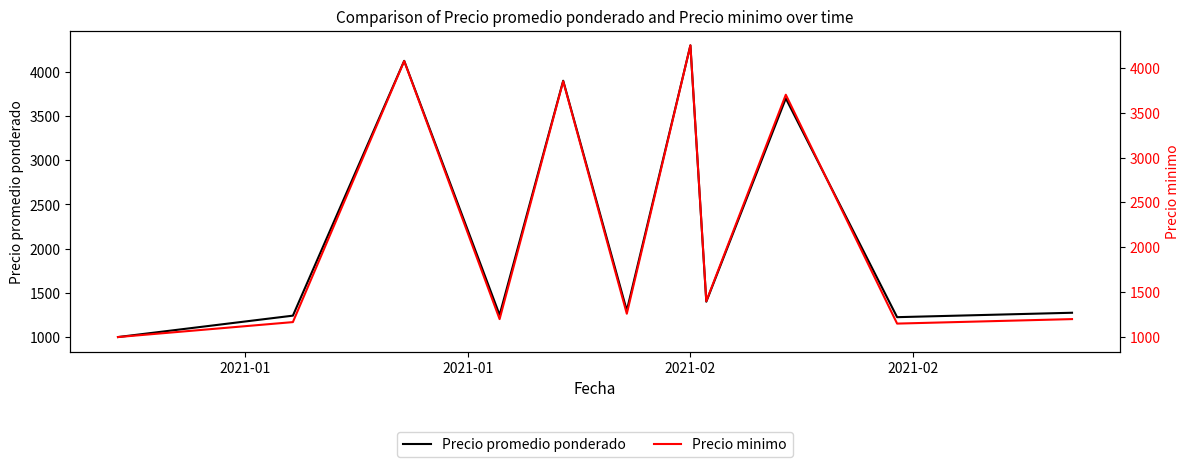

What is the greatest value displayed?

4300.0